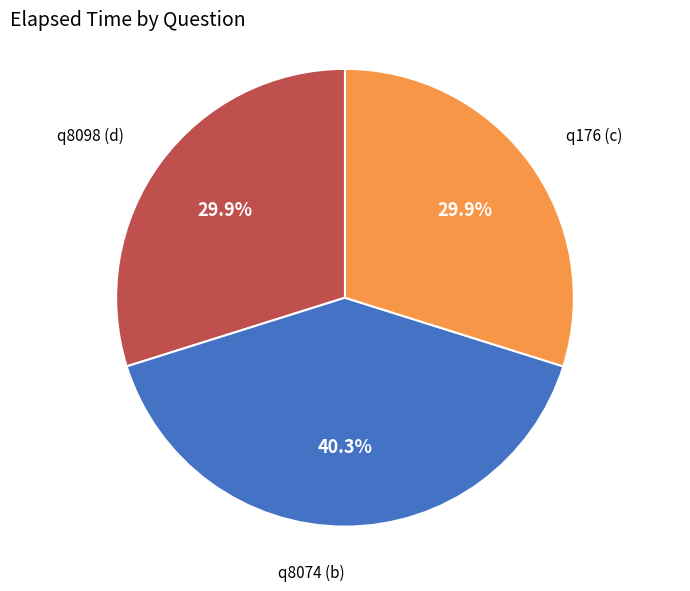

Is there any slice that represents more than half of the pie?

No